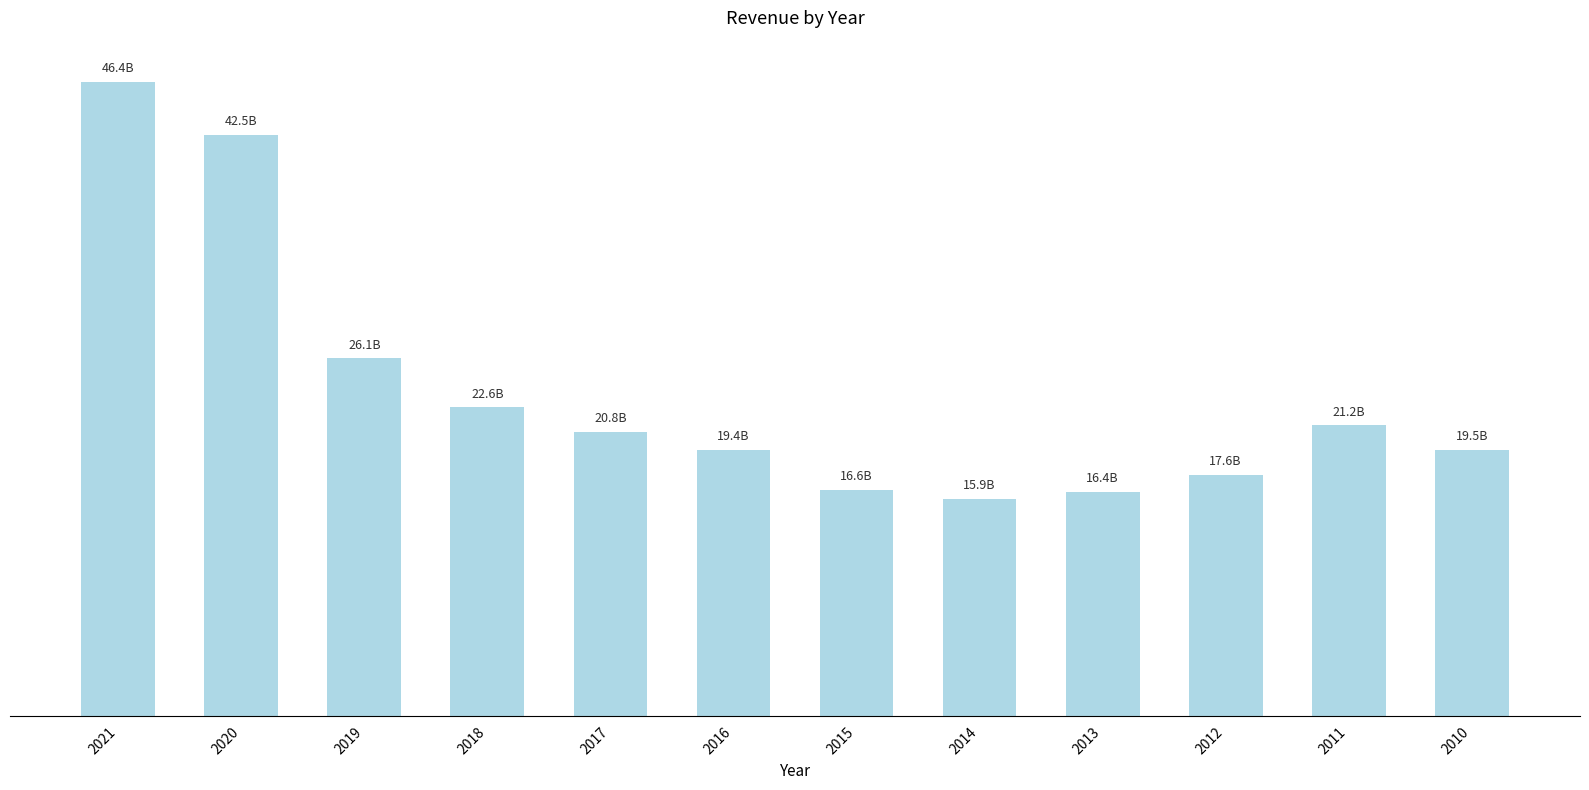

What is the sum of all values?

284985000000